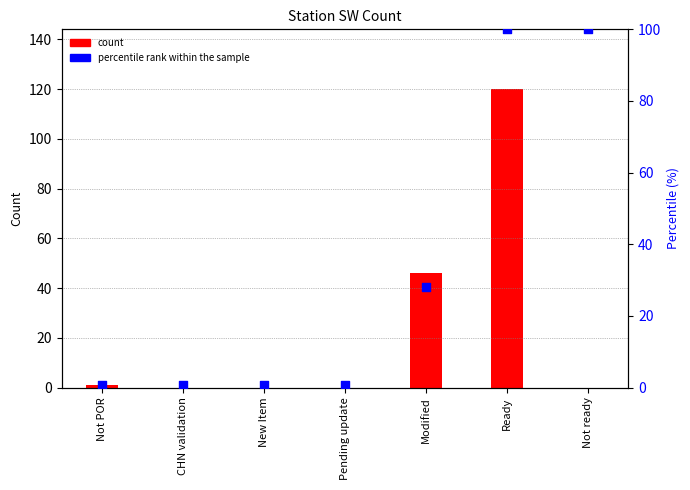

What are all the series names shown in the legend?

count, percentile rank within the sample